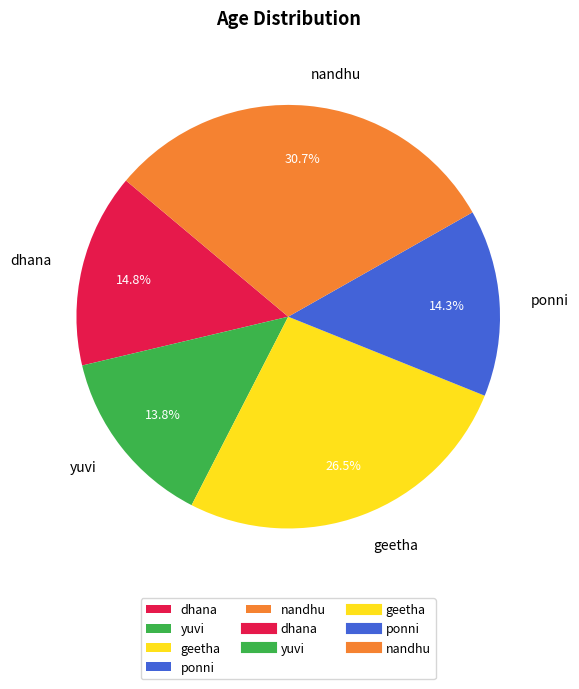

What percentage is NOT represented by geetha?

73.5%